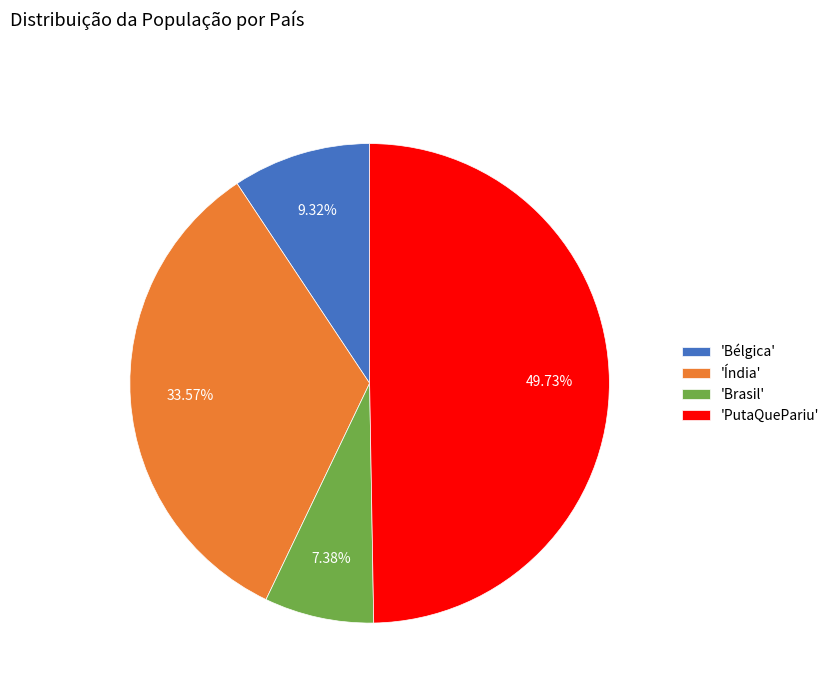

Approximately how many times larger is the value at 'Bélgica' compared to 'Brasil'?

1.3